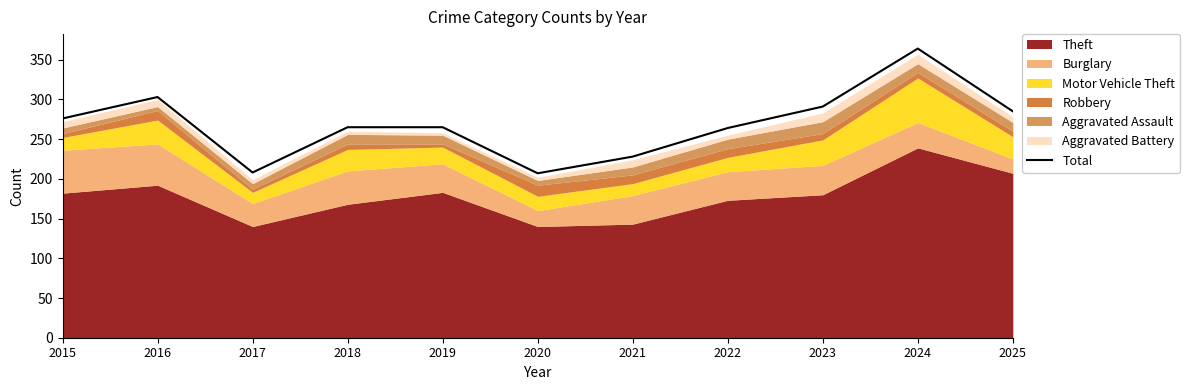

At which category does the chart reach its minimum across all series?

2020